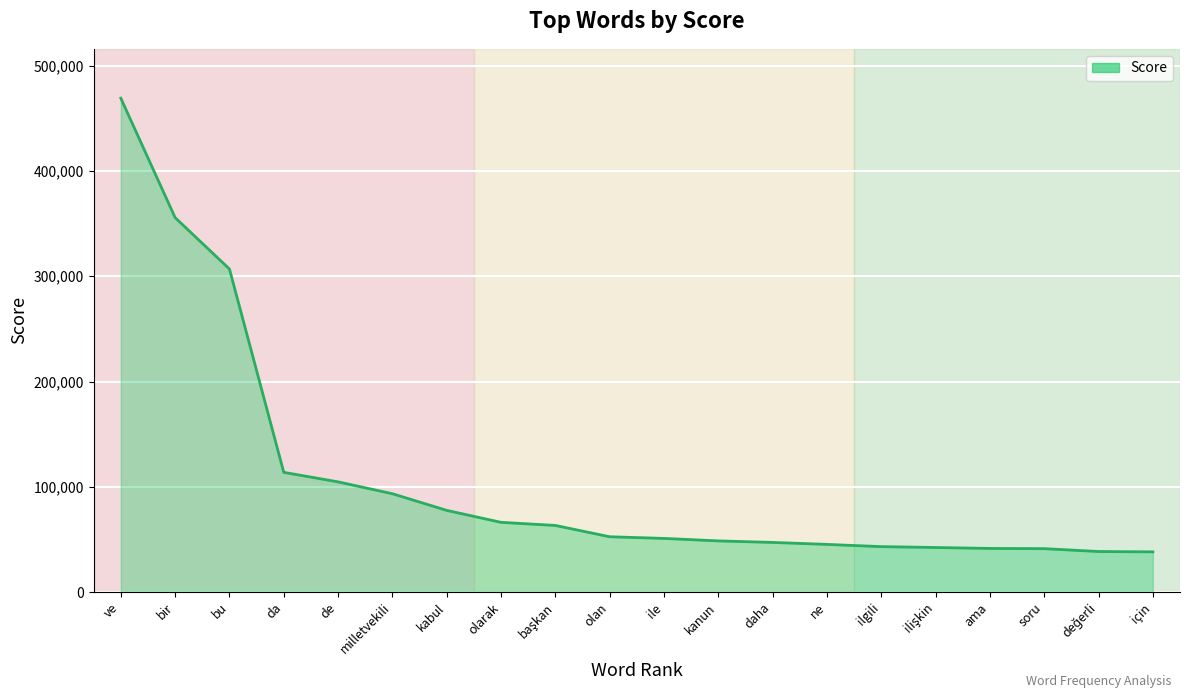

What is the maximum value shown in the chart?

469182